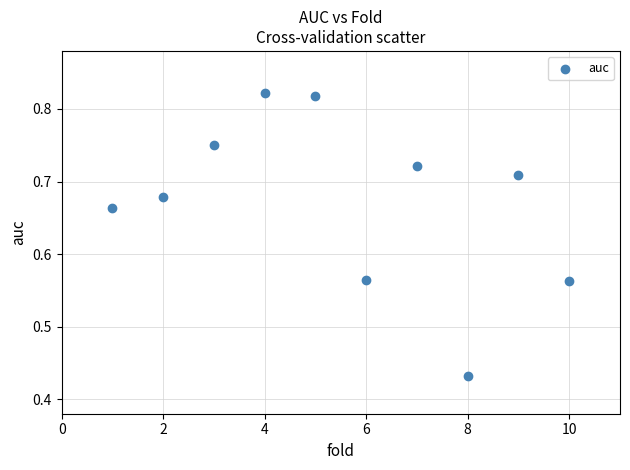

What is the average X value?

5.5